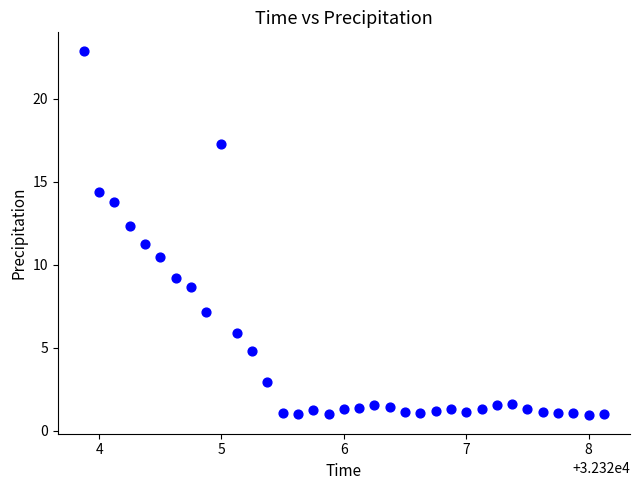

What is the range of X values (max minus min)?

4.2